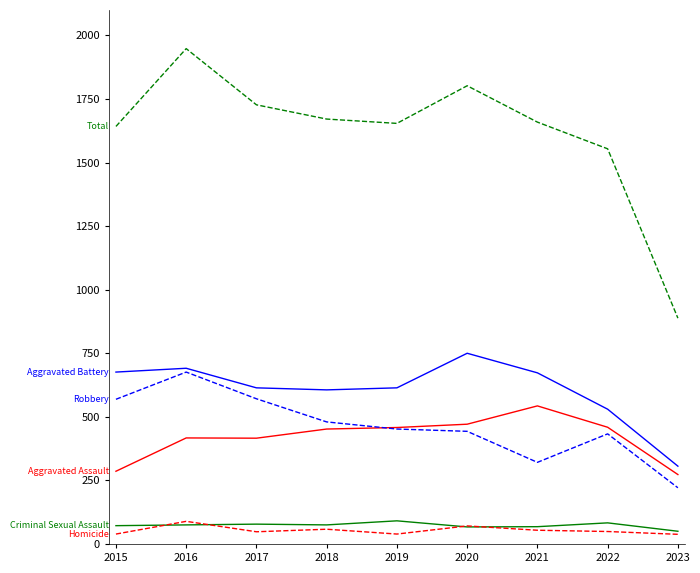

What is the difference between the highest and lowest values at 2021?

1605